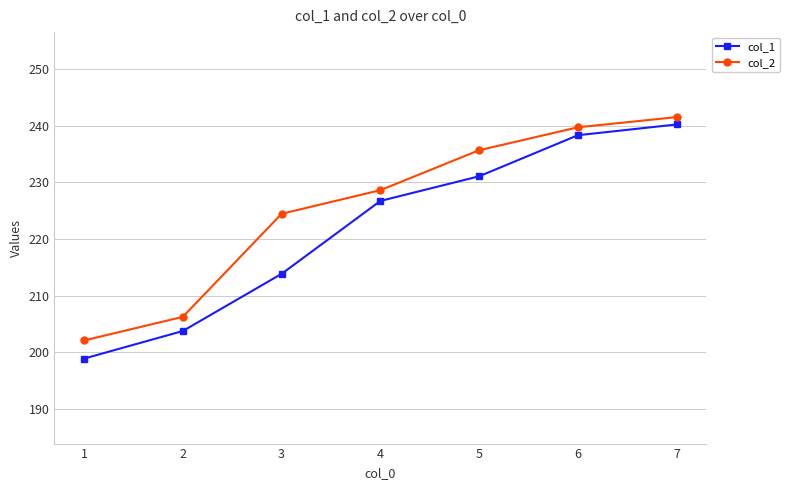

At which label does col_2 first exceed 228?

4